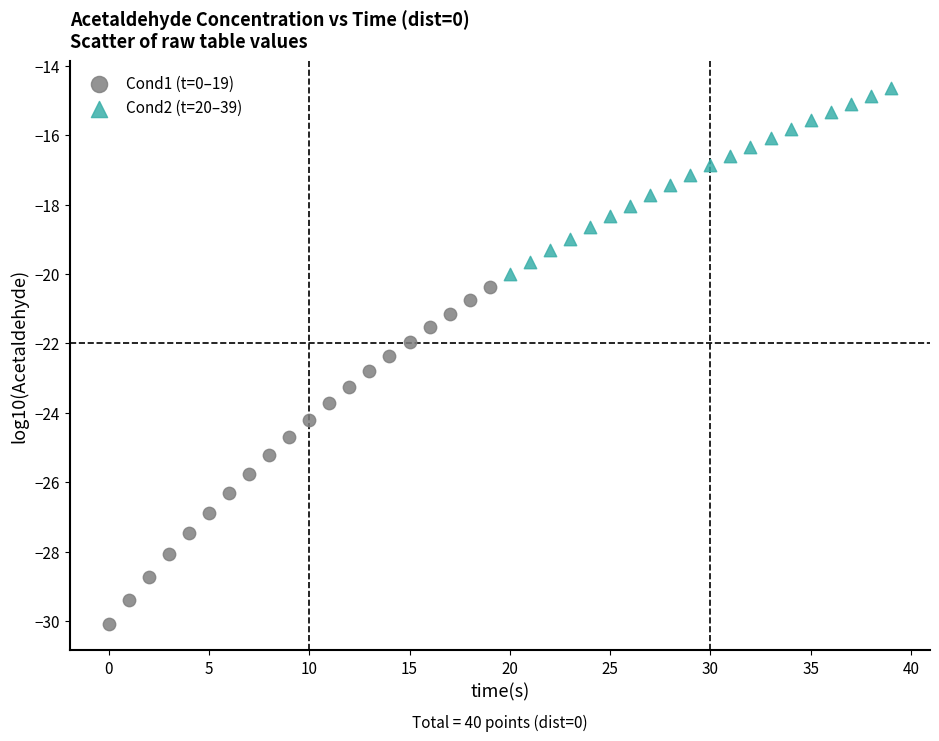

Which series has the widest spread of Y values?

Cond1 (t=0–19)